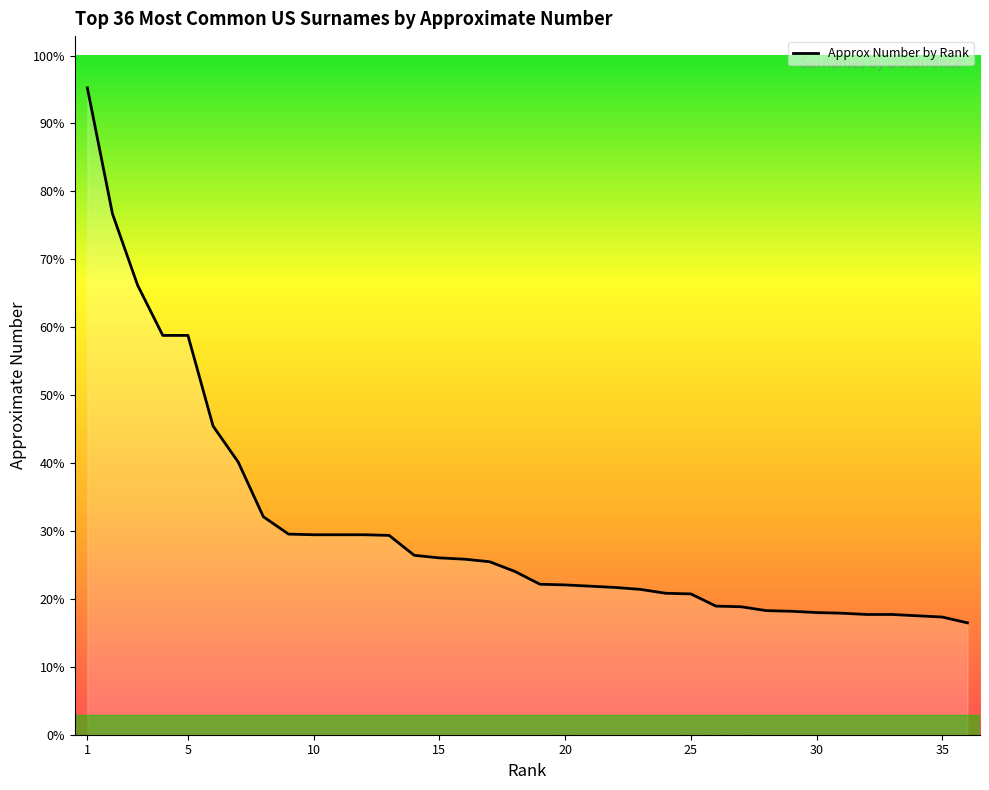

Does the chart have visible grid lines?

No